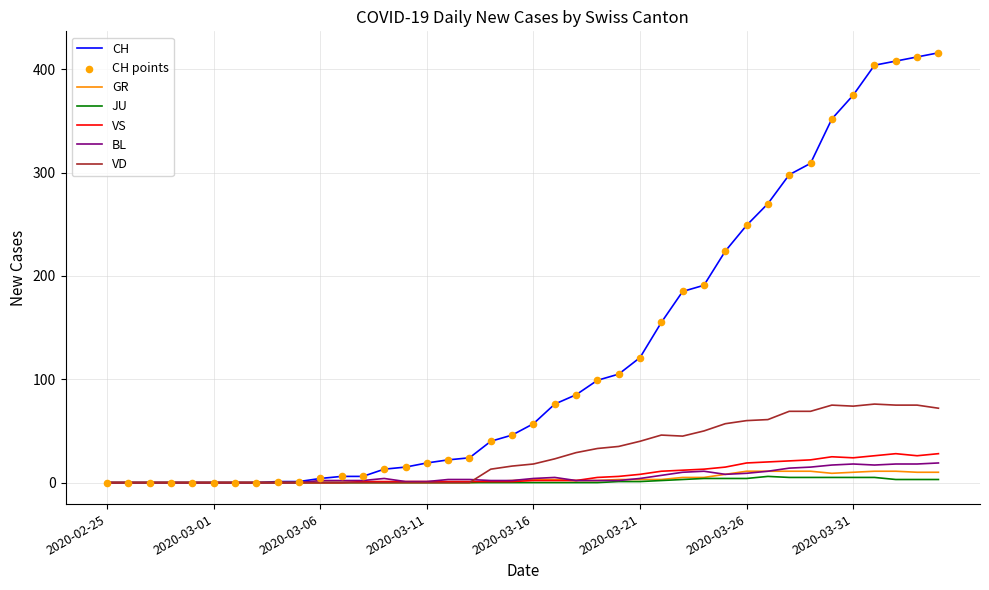

Which series has the largest total across all categories?

CH